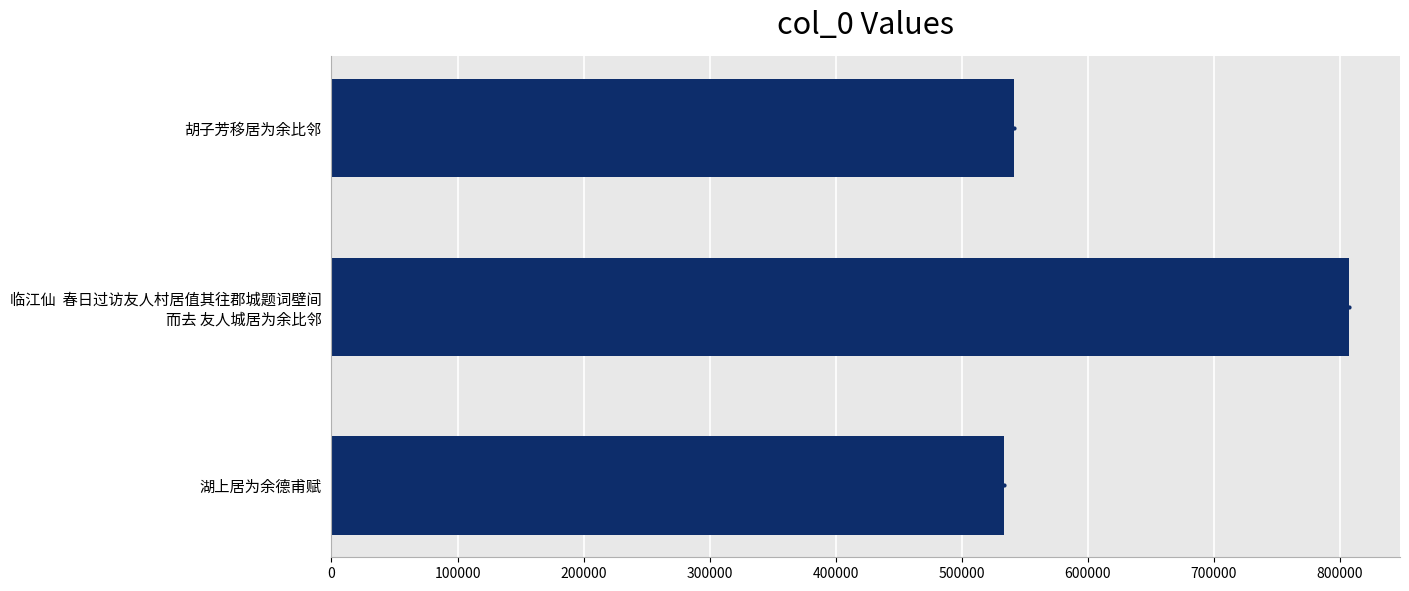

How many series are shown in this chart?

1